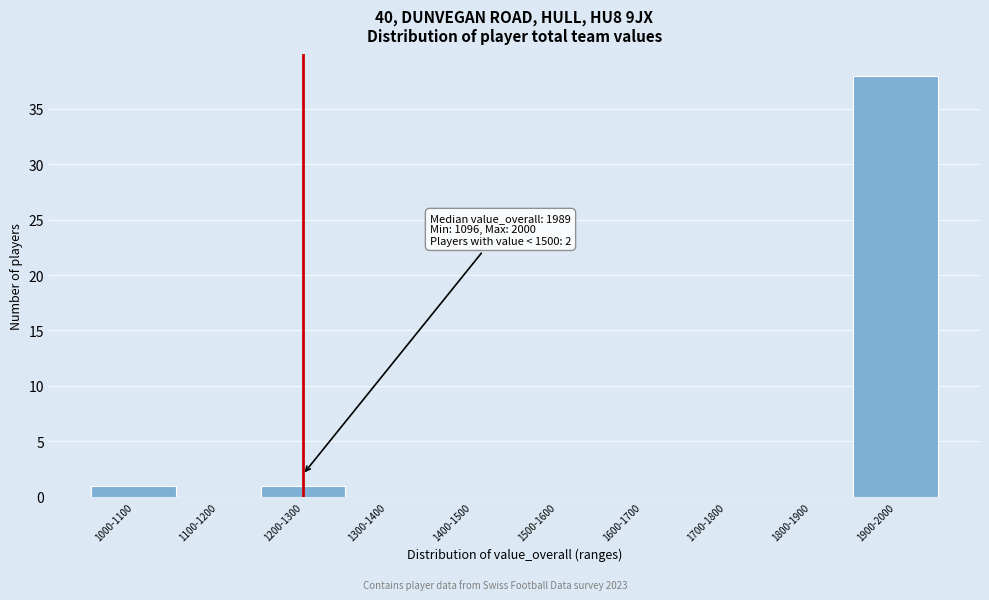

Reading left to right, extract all data points from this chart.

1000-1100=1	1100-1200=0	1200-1300=1	1300-1400=0	1400-1500=0	1500-1600=0	1600-1700=0	1700-1800=0	1800-1900=0	1900-2000=38